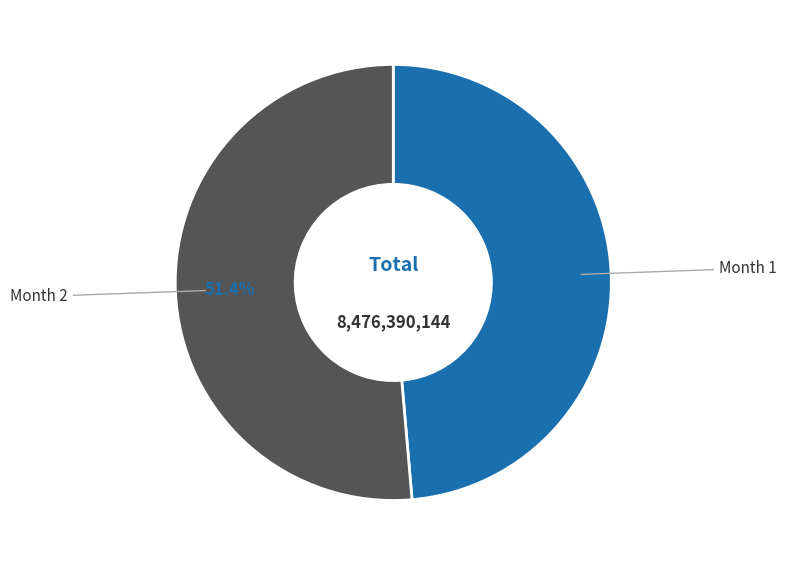

Is there any slice that represents more than half of the pie?

Yes